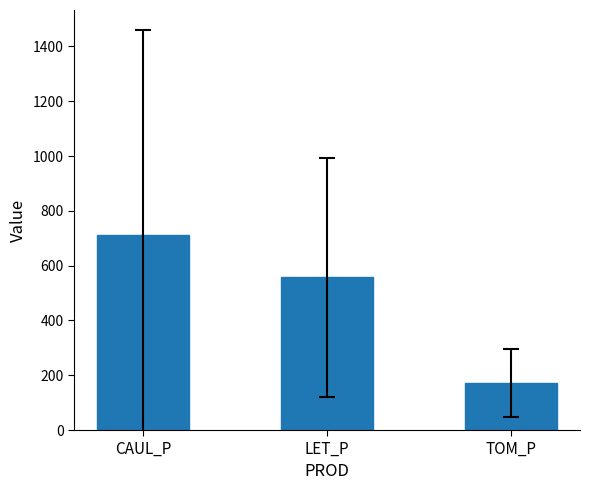

Reading left to right, list all the values displayed in this chart.

713.1	556.7	170.1